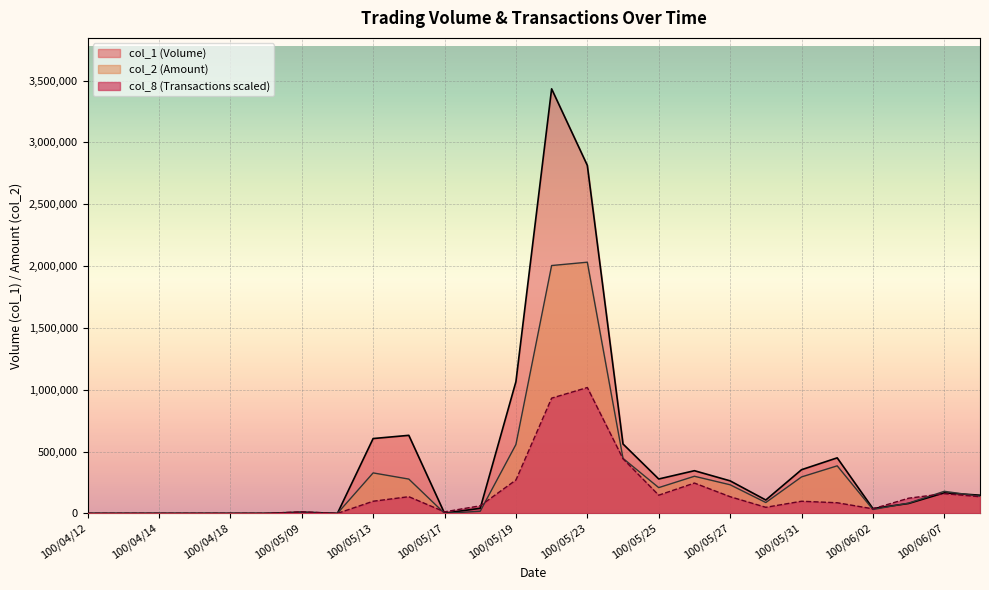

Reading right to left, what are all the values shown in this chart?

col_1: 100/06/08=147000.0	100/06/07=166000.0	100/06/03=80000.0	100/06/02=39000.0	100/06/01=449000.0	100/05/31=353000.0	100/05/30=108000.0	100/05/27=263000.0	100/05/26=345000.0	100/05/25=278000.0	100/05/24=561000.0	100/05/23=2814000.0	100/05/20=3433000.0	100/05/19=1065000.0	100/05/18=41000.0	100/05/17=1000.0	100/05/16=631000.0	100/05/13=605000.0	100/05/10=0.0	100/05/09=10000.0	100/04/19=0.0	100/04/18=0.0	100/04/15=0.0	100/04/14=0.0	100/04/13=0.0	100/04/12=0.0
col_2: 100/06/08=138380.0	100/06/07=178410.0	100/06/03=82960.0	100/06/02=31210.0	100/06/01=384370.0	100/05/31=294570.0	100/05/30=87660.0	100/05/27=231220.0	100/05/26=300030.0	100/05/25=208160.0	100/05/24=444700.0	100/05/23=2031060.0	100/05/20=2004130.0	100/05/19=556760.0	100/05/18=16990.0	100/05/17=430.0	100/05/16=277280.0	100/05/13=327240.0	100/05/10=0.0	100/05/09=5500.0	100/04/19=0.0	100/04/18=0.0	100/04/15=0.0	100/04/14=0.0	100/04/13=0.0	100/04/12=0.0
col_8: 100/06/08=134867.9	100/06/07=159389.3	100/06/03=122607.1	100/06/02=36782.1	100/06/01=85825.0	100/05/31=98085.7	100/05/30=49042.9	100/05/27=134867.9	100/05/26=245214.3	100/05/25=147128.6	100/05/24=441385.7	100/05/23=1017639.3	100/05/20=931814.3	100/05/19=269735.7	100/05/18=61303.6	100/05/17=12260.7	100/05/16=134867.9	100/05/13=98085.7	100/05/10=0.0	100/05/09=12260.7	100/04/19=0.0	100/04/18=0.0	100/04/15=0.0	100/04/14=0.0	100/04/13=0.0	100/04/12=0.0